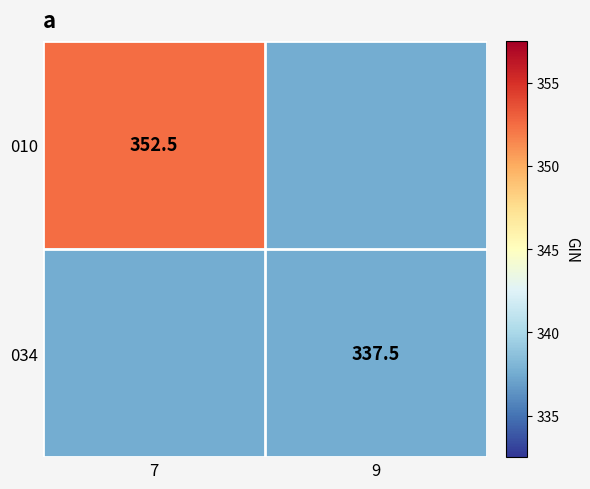

The 034 series shows 337.5 at 9. True or false?

True